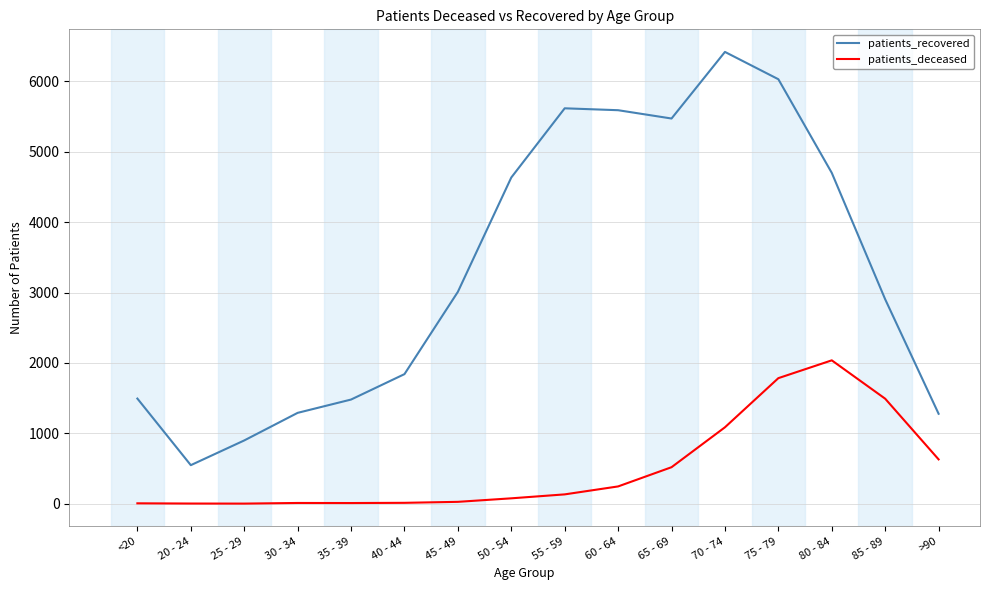

At which category is the sum across all series the highest?

75 - 79